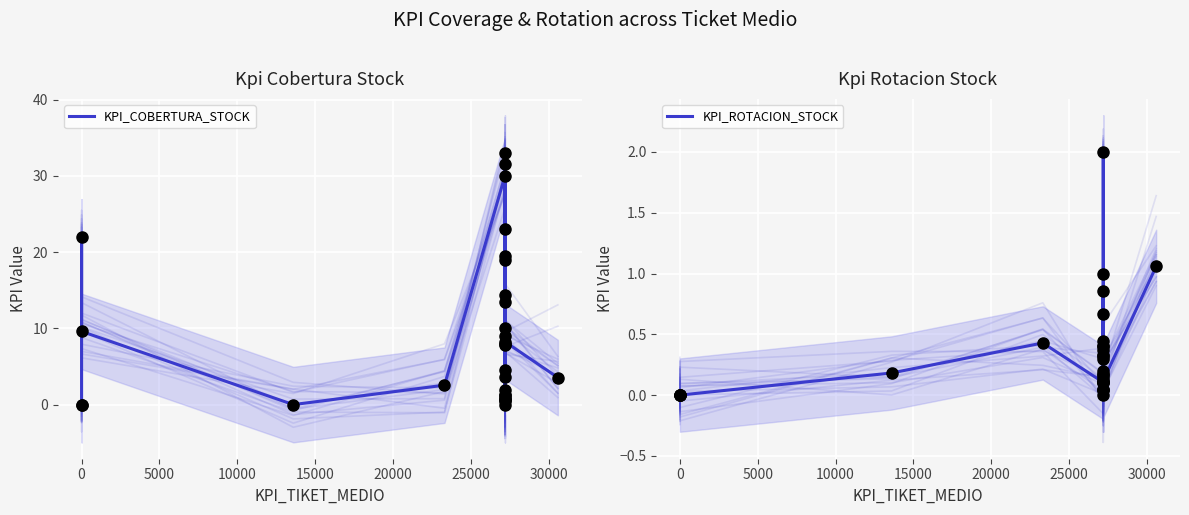

Is the value of KPI_ROTACION_STOCK at 9 greater than the value of KPI_COBERTURA_STOCK at 12?

No